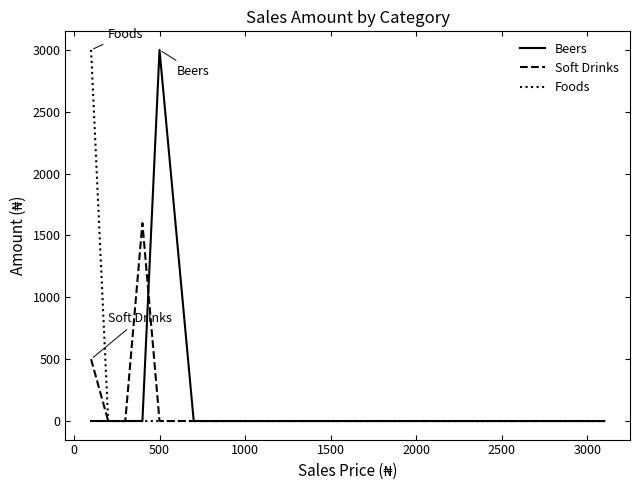

Reading left to right, transcribe all the data shown in this chart.

Beers: 0	0	0	0	3000	0	0	0	0
Soft Drinks: 500	0	0	1600	0	0	0	0	0
Foods: 3000	0	0	0	0	0	0	0	0